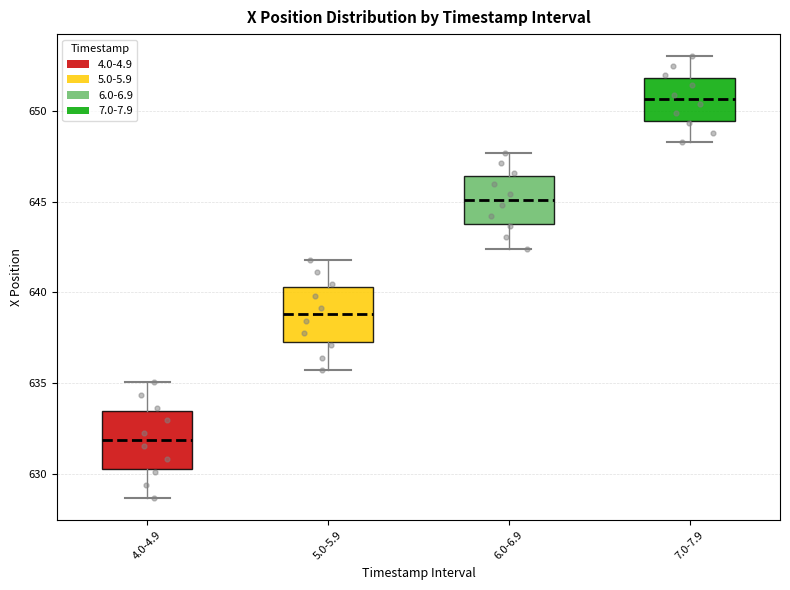

Where does the median line of the box for 5.0-5.9 sit on the y-axis? The values are not printed on the chart, so give them approximately, as read against the axis.

639.0